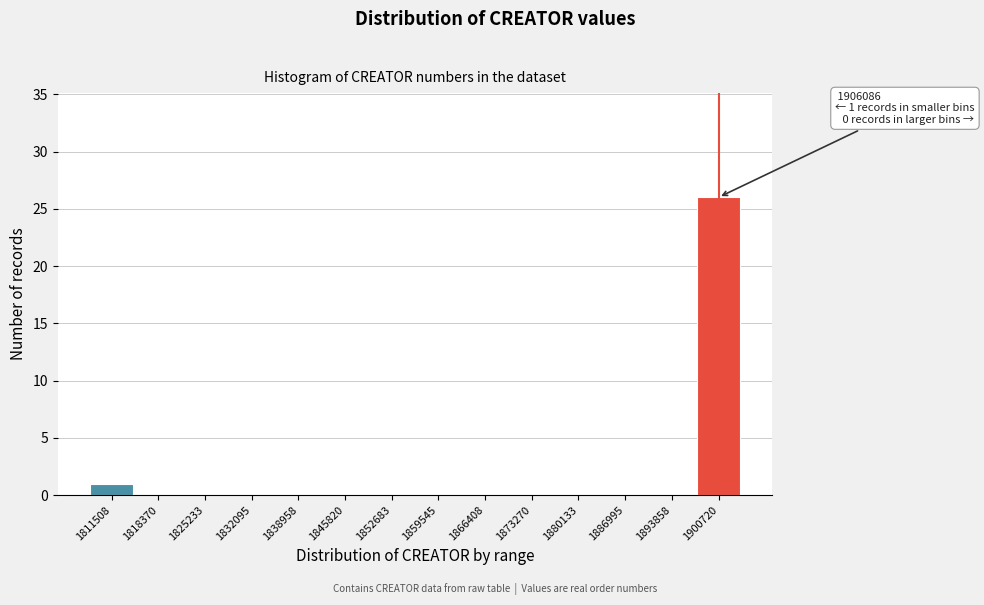

Reading right to left, list all the values displayed in this chart.

1900720=26	1893858=0	1886995=0	1880133=0	1873270=0	1866408=0	1859545=0	1852683=0	1845820=0	1838958=0	1832095=0	1825233=0	1818370=0	1811508=1